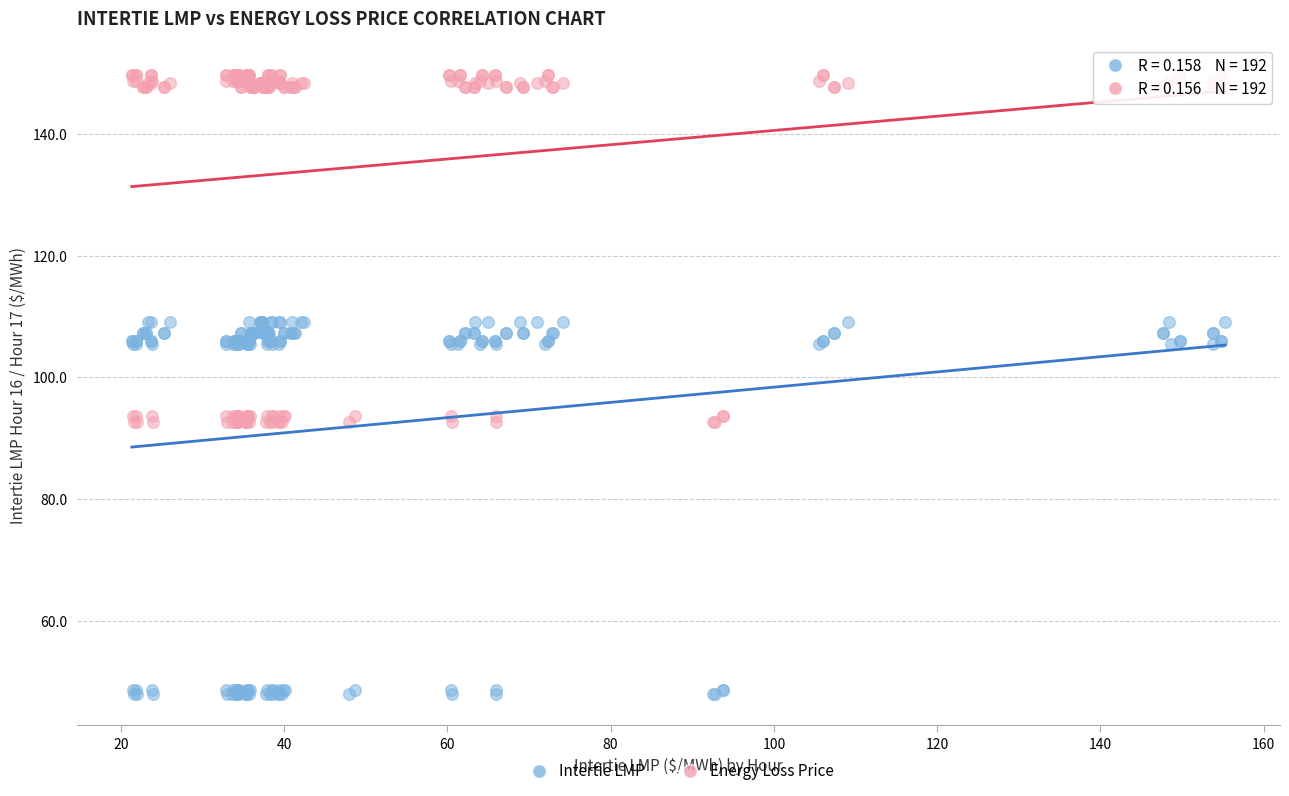

Which series has the largest Y range (max minus min)?

Intertie LMP